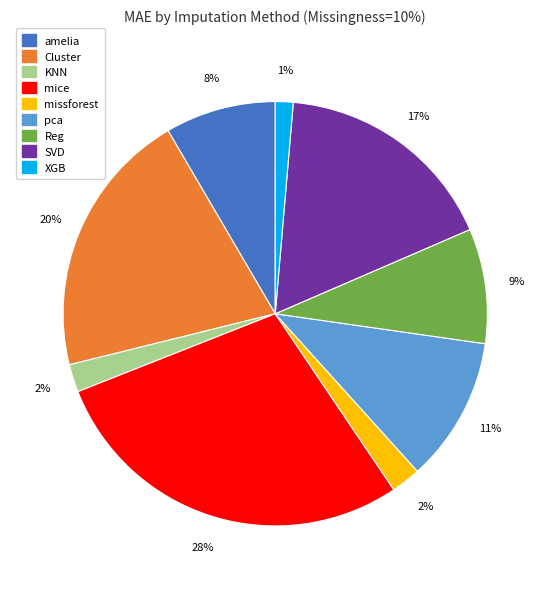

What is the largest slice in the pie chart?

mice